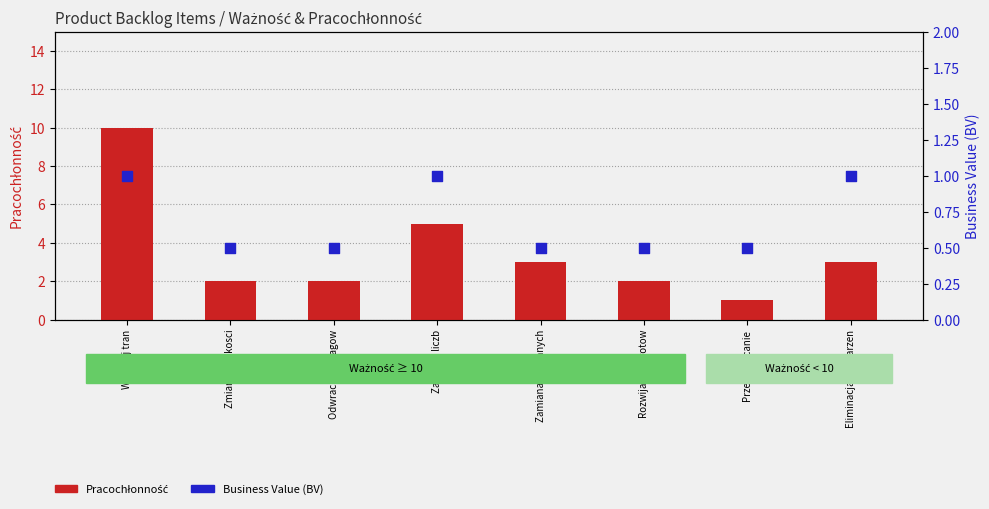

Which series has the largest total across all categories?

Pracochłonność